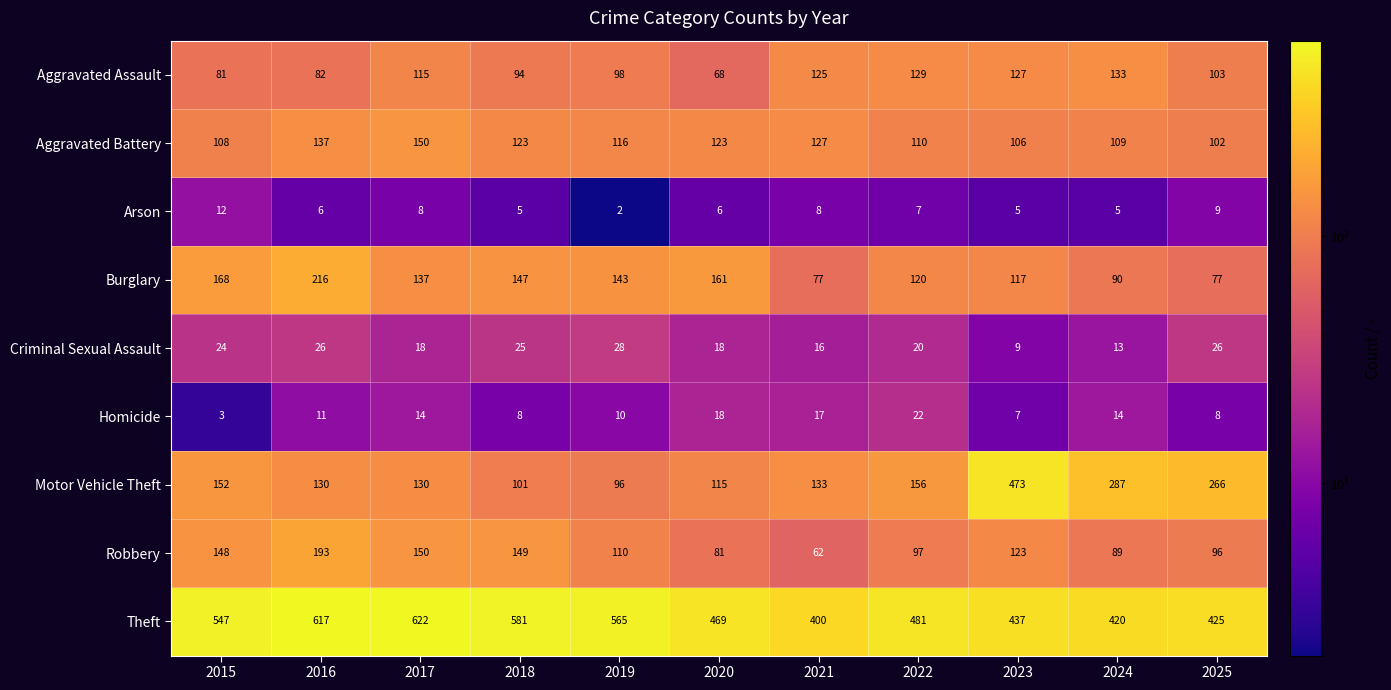

What is the sum of all Robbery values?

1298